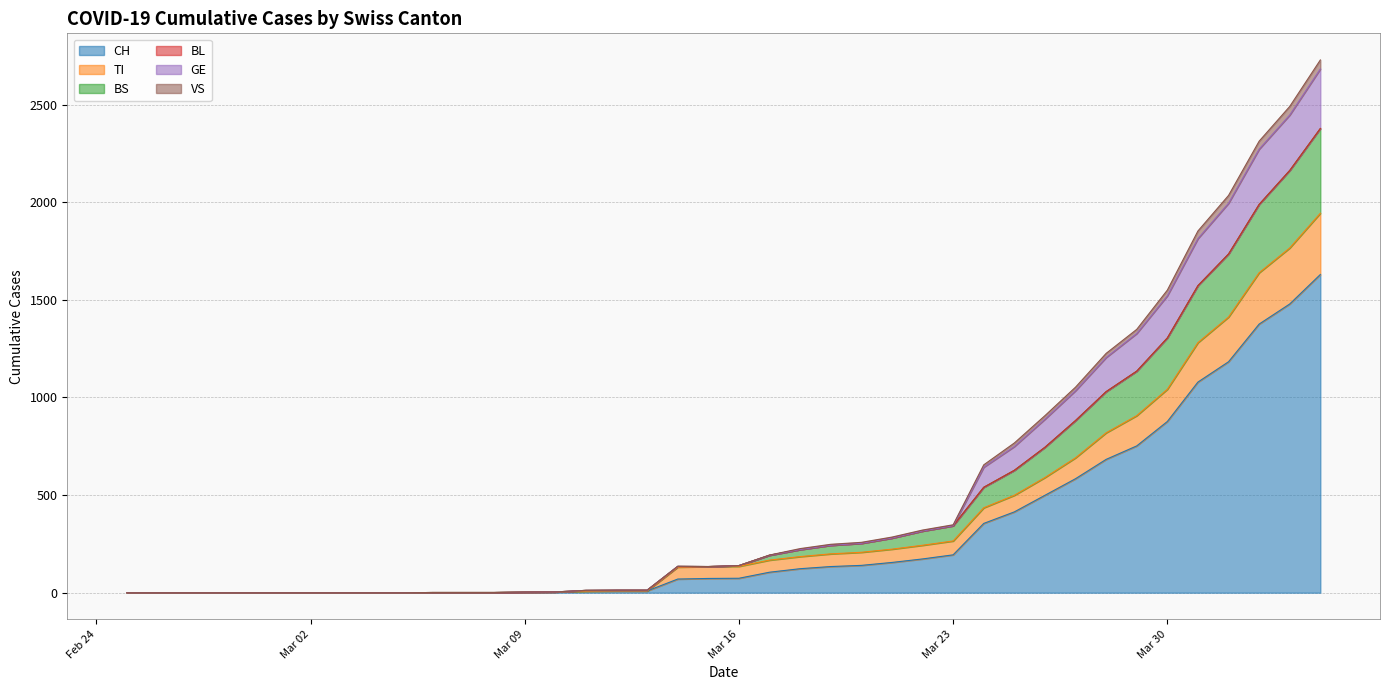

What is the highest value of the CH series?

1630